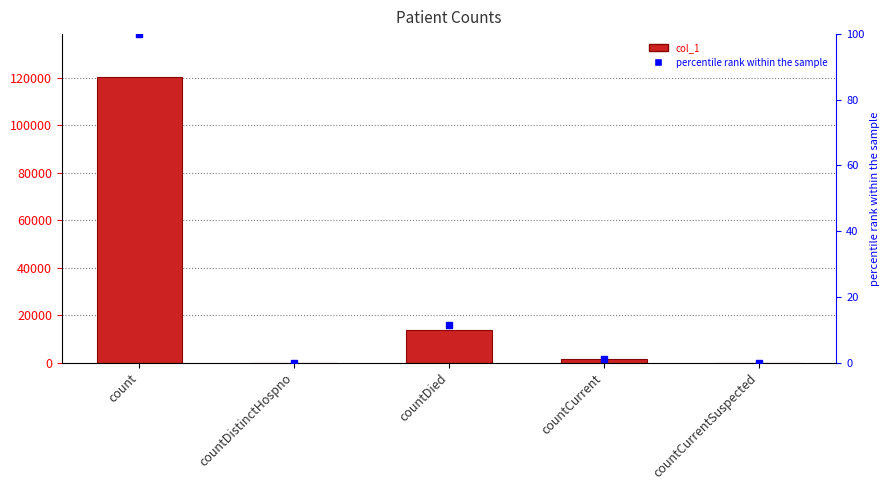

Which series reaches the minimum Y coordinate?

col_1